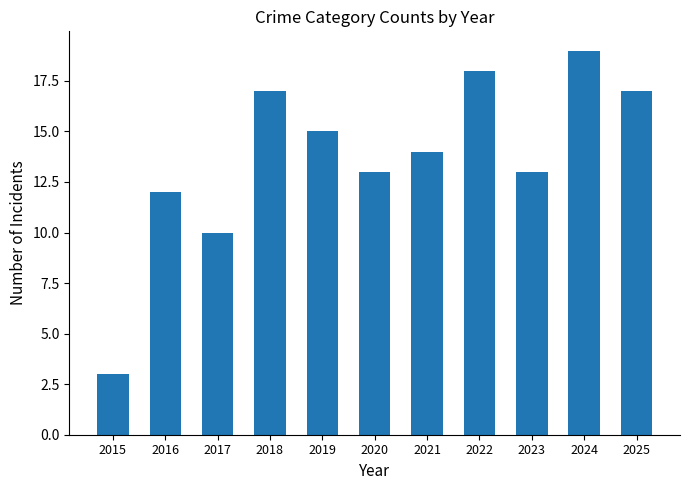

Approximately how many times larger is the value at 2019 compared to 2020?

1.2